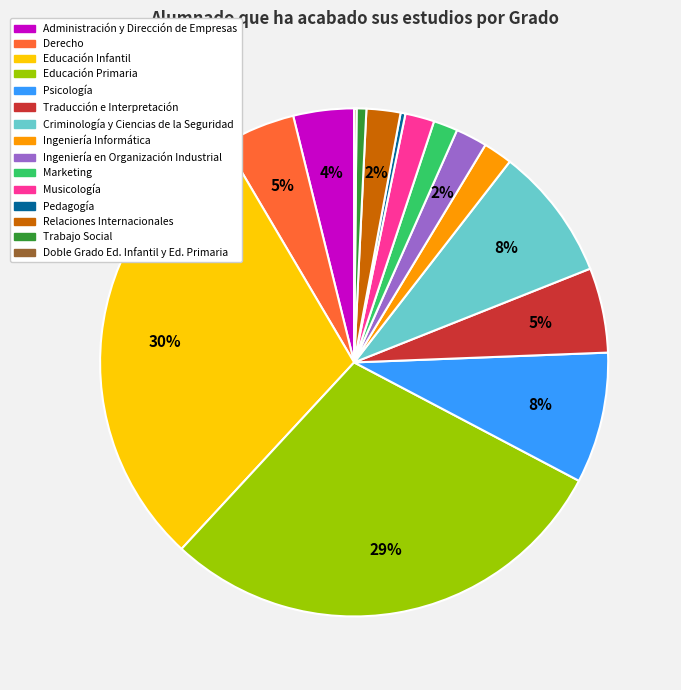

Is there any slice that represents more than half of the pie?

No